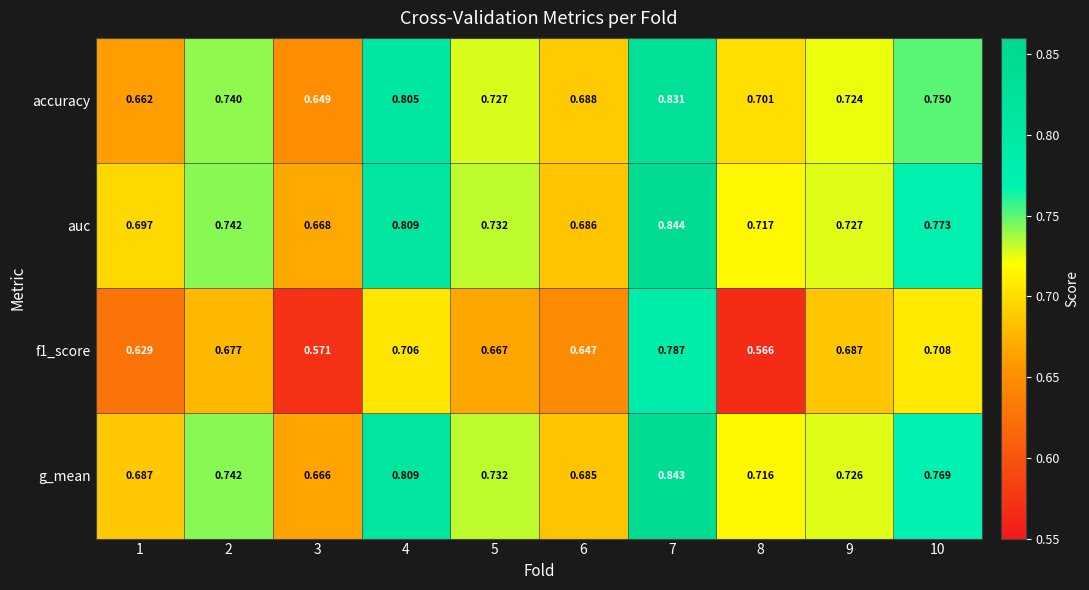

Is the value of f1_score at 4 greater than the value of auc at 4?

No